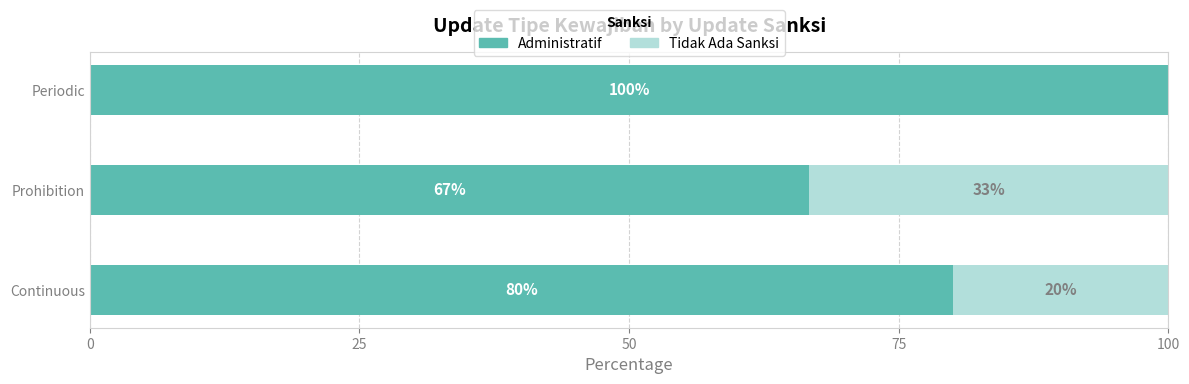

What is the total value across all series at Prohibition?

100.0